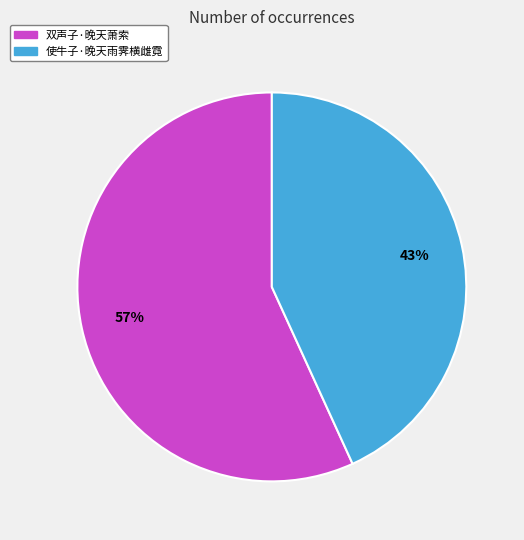

What is the smallest slice in the pie chart?

使牛子·晚天雨霁横雌霓